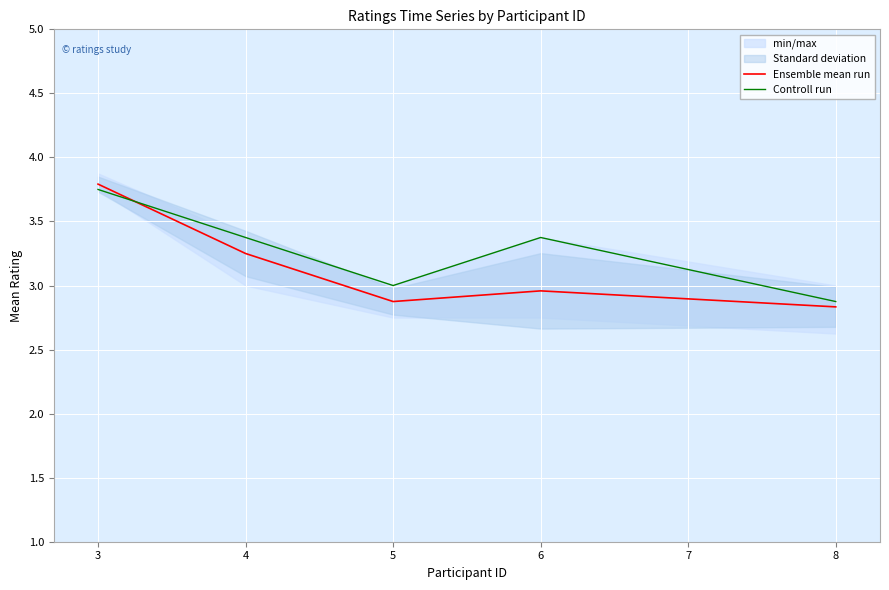

At which category does Ensemble mean run reach its first local valley?

5